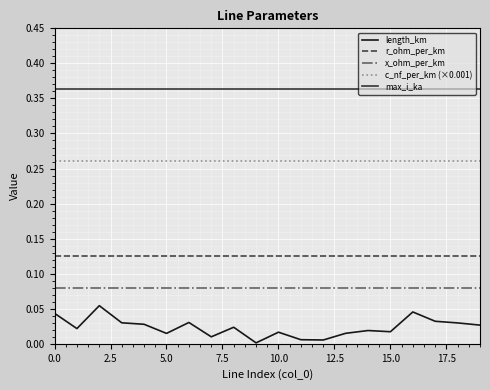

True or false: x_ohm_per_km and r_ohm_per_km intersect in this chart.

False